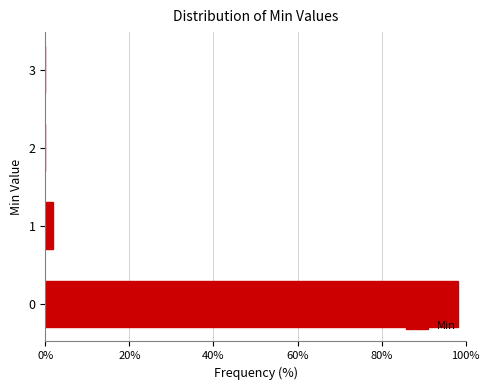

Reading top to bottom, transcribe all the data shown in this chart.

3=0.0	2=0.0	1=1.9	0=98.1